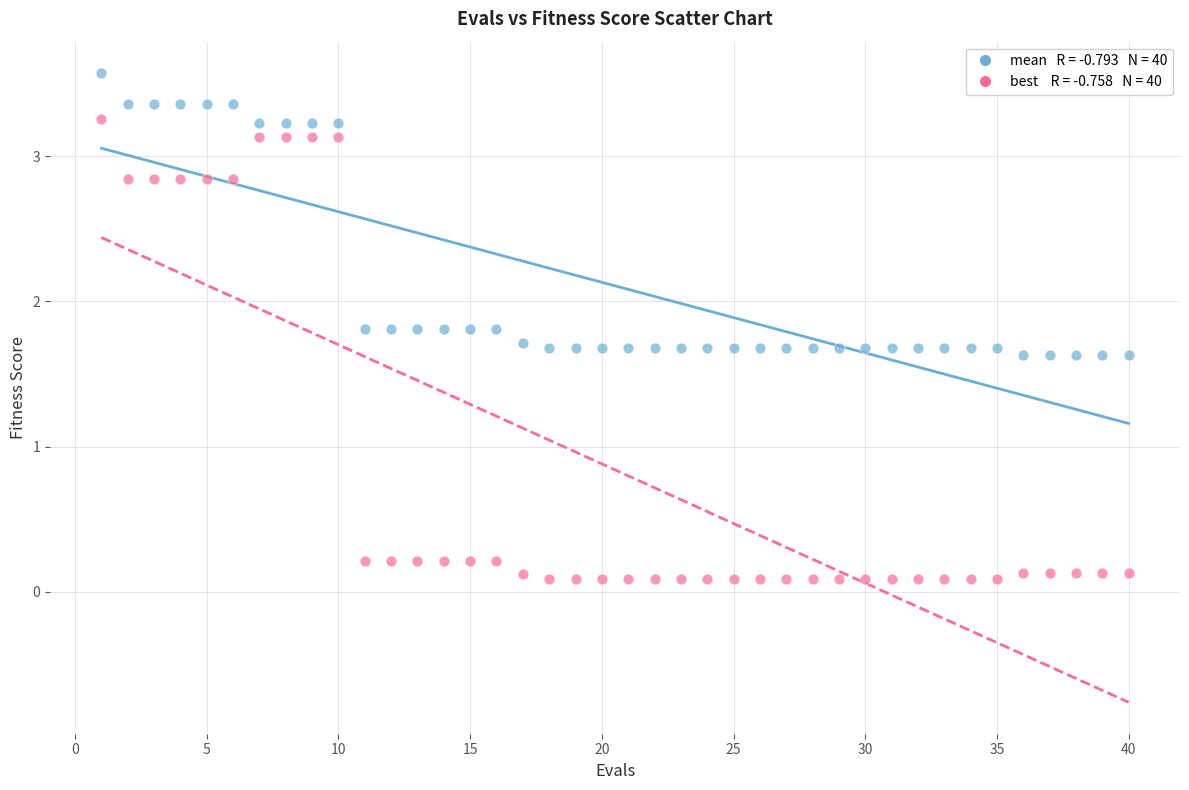

Across all data points, what is the range of Y values (max minus min)?

3.5